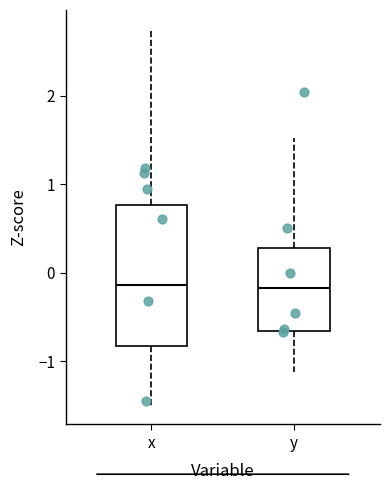

Where does the median line of the box for x sit on the y-axis? The values are not printed on the chart, so give them approximately, as read against the axis.

-0.1